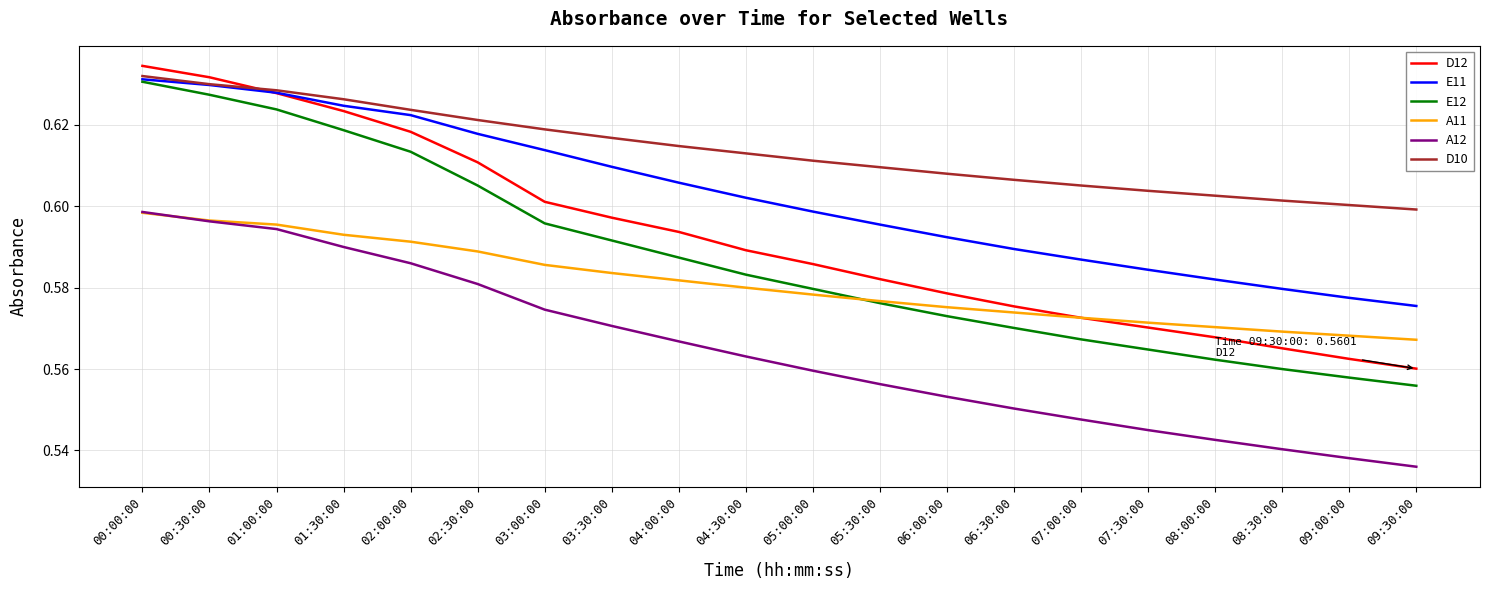

True or false: D12 has a value of 0.6 at 06:30:00.

True